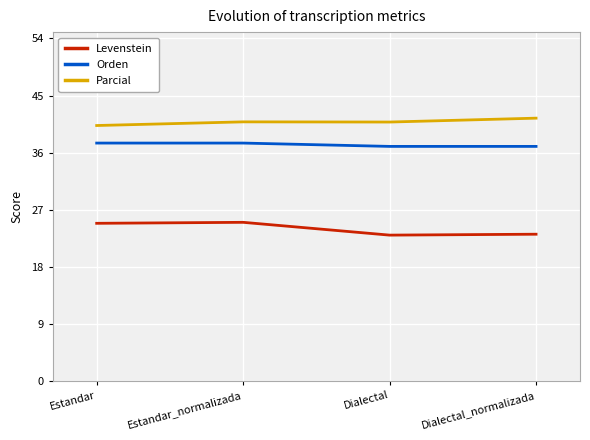

True or false: Parcial and Levenstein intersect in this chart.

False